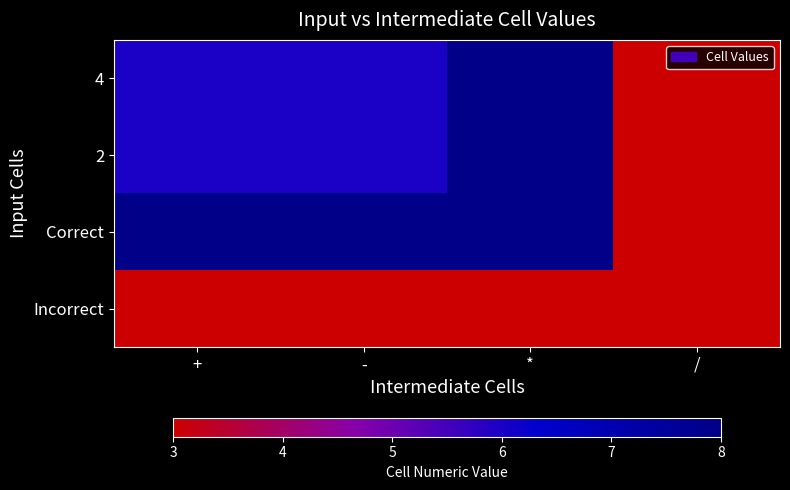

List the series in order of their peak value, highest first.

4, 2, Correct, Incorrect